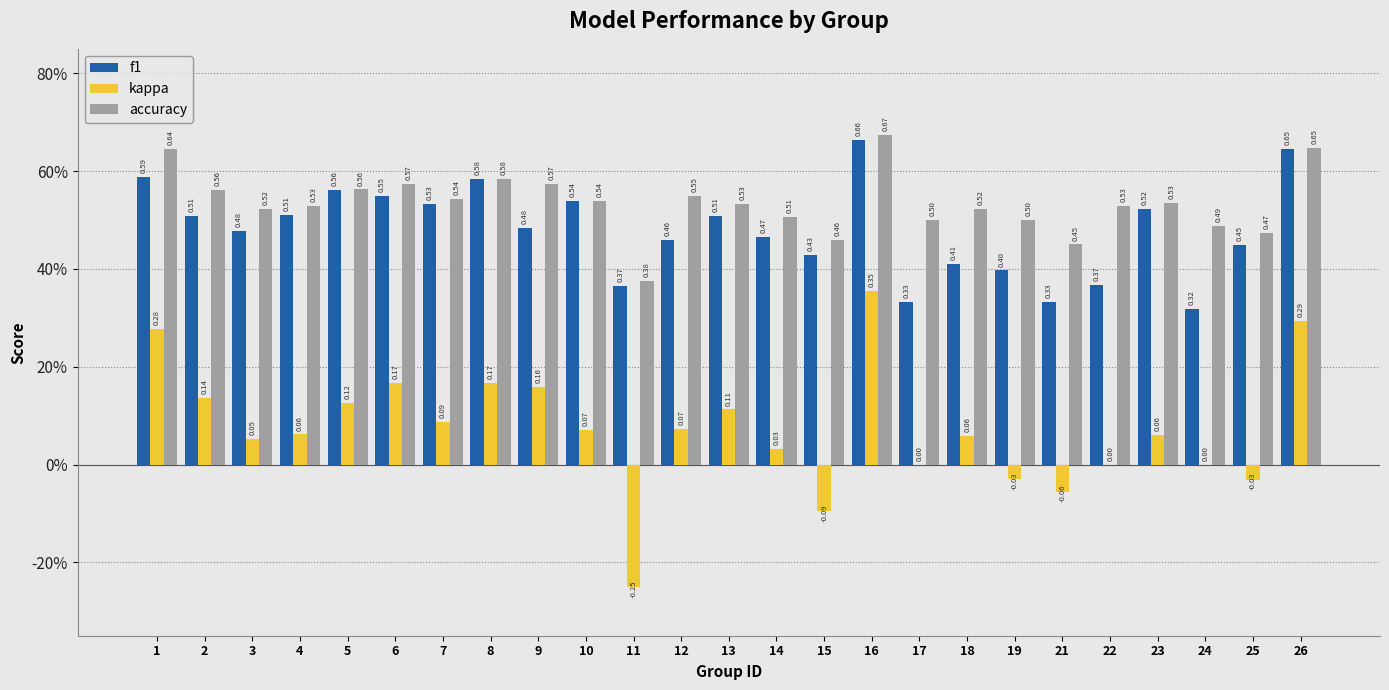

What is the value of the f1 bar at the 1st from the left?

0.6